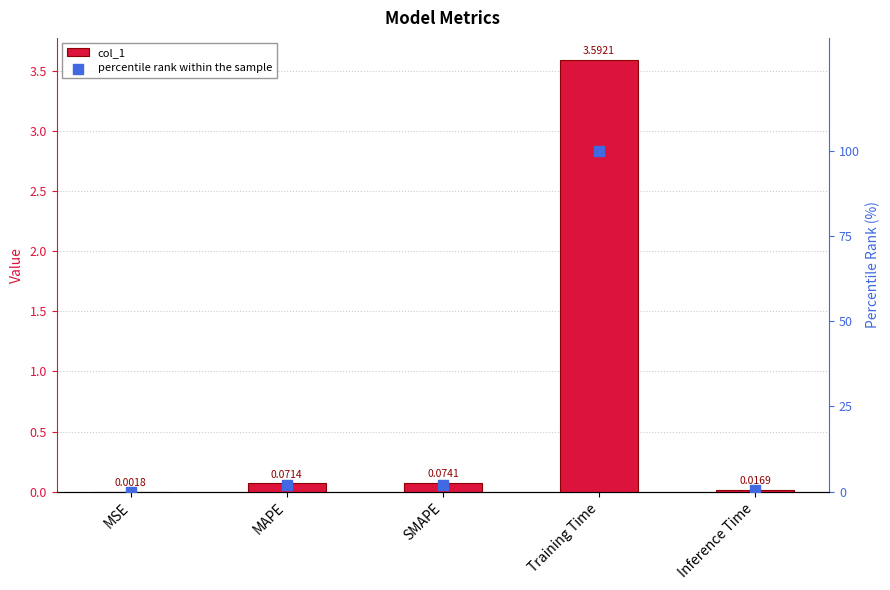

At how many categories does at least one series exceed 48?

1